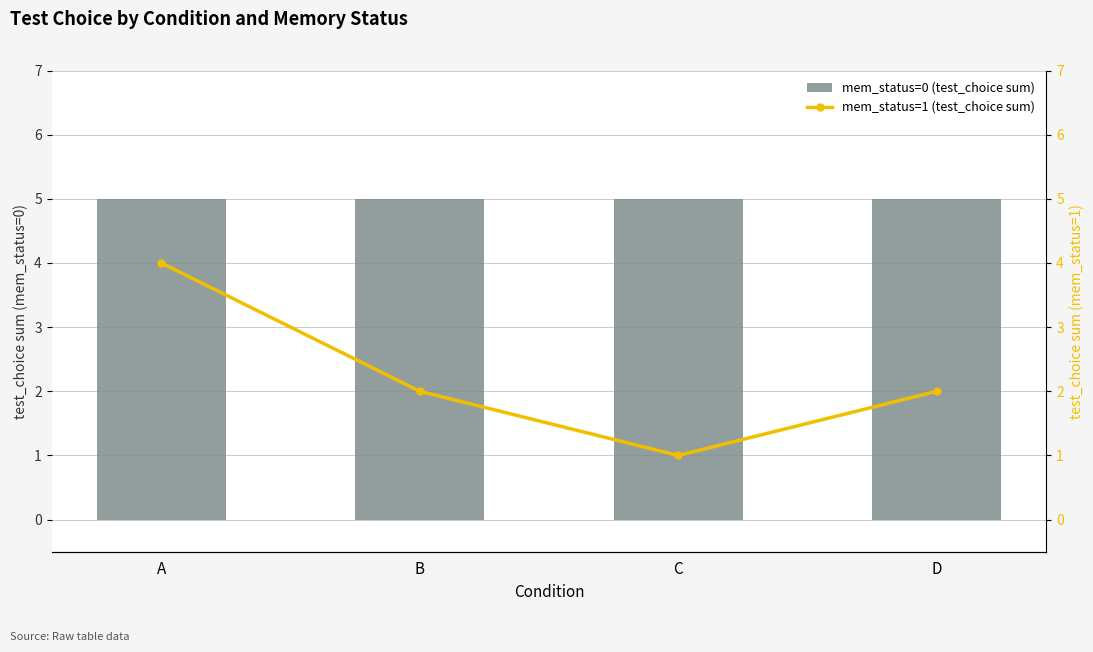

True or false: mem_status=1 (test_choice sum) has a value of 2 at B.

True